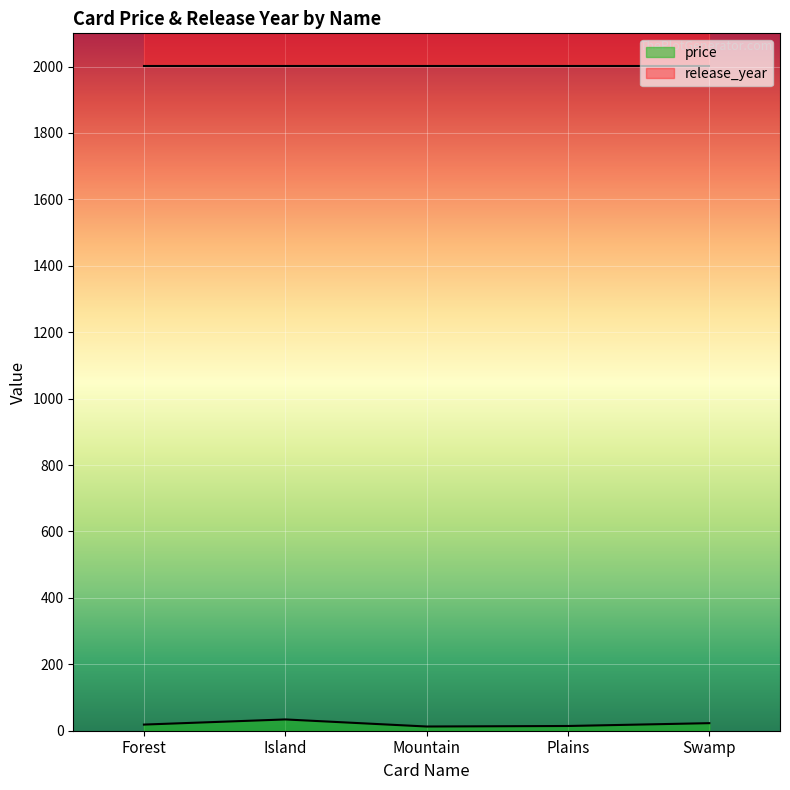

True or false: the data shows 34.0 at Island.

True